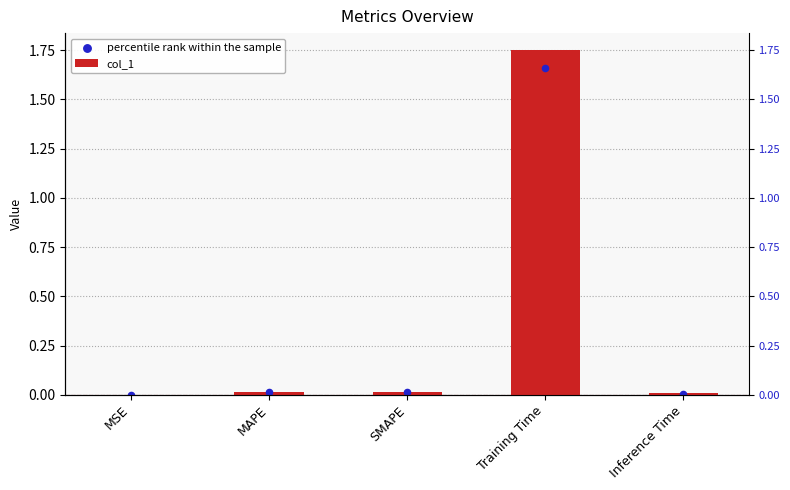

What are all the series names shown in the legend?

col_1, percentile rank within the sample